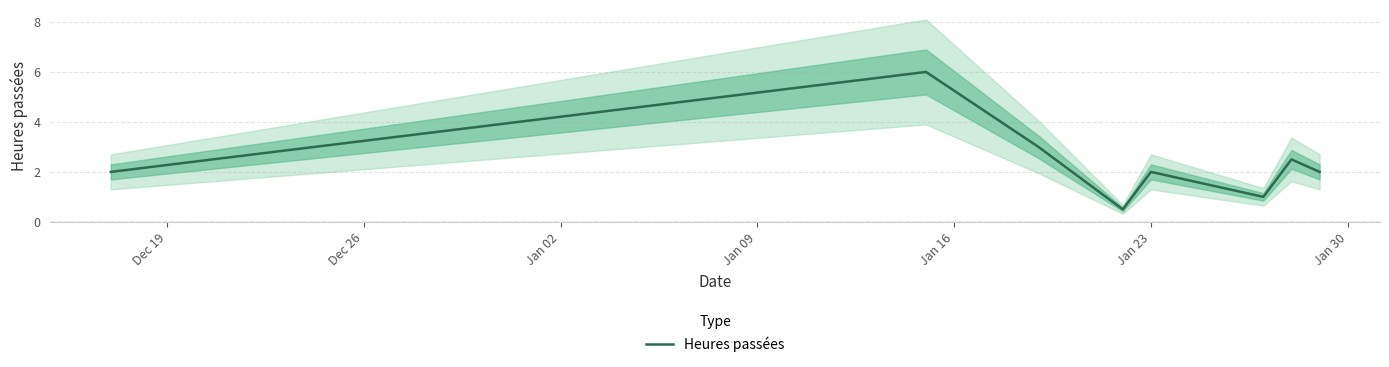

What is the average value?

2.3